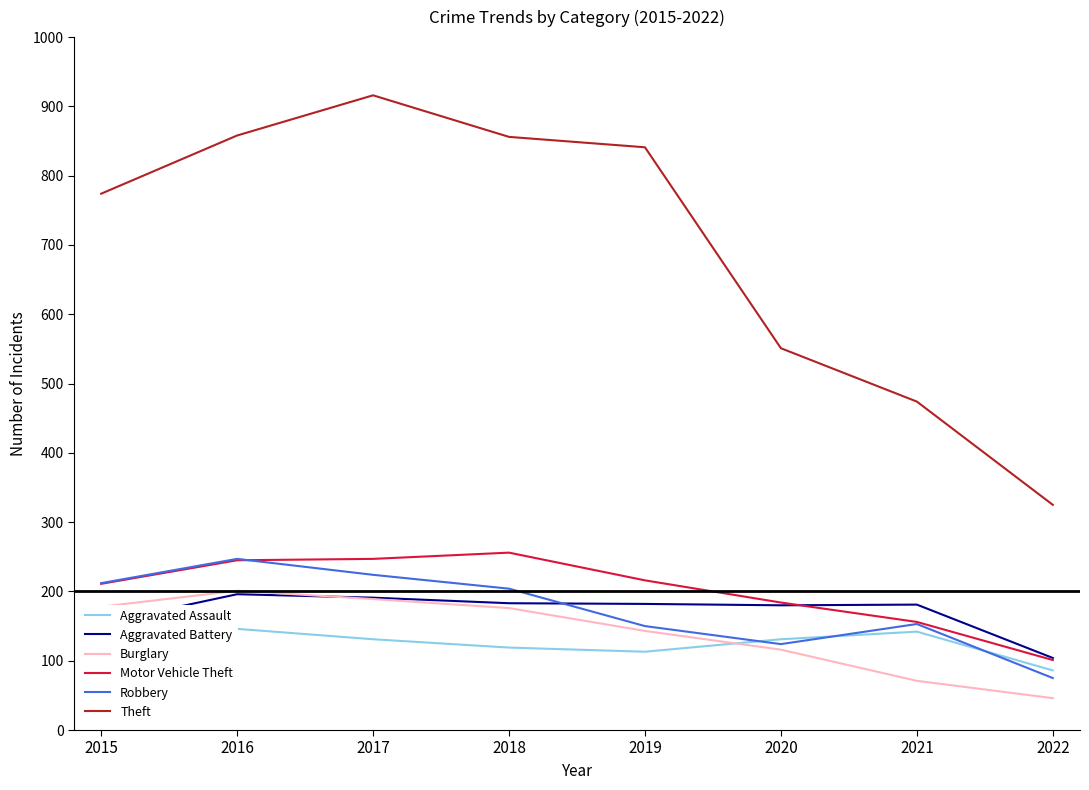

Between 2018 and 2021, which series saw the biggest shift?

Theft